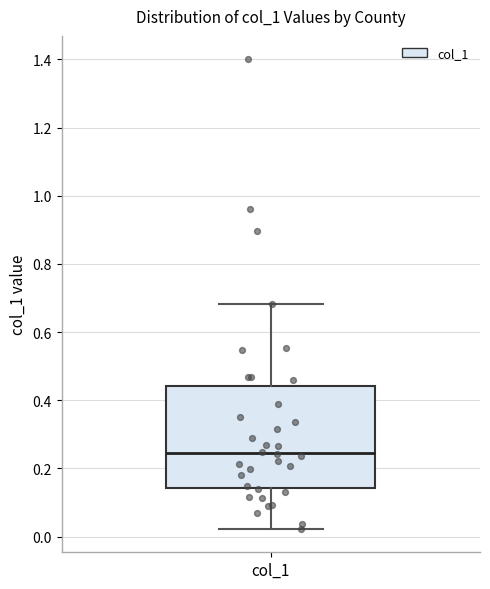

Transcribe this box plot: give where the median line is, the range the box spans, and where the two whiskers end, as read against the y-axis. The values are not printed on the chart, so give them approximately, as read against the axis.

median 0.24, box 0.14 to 0.44, whiskers 0.02 to 0.68